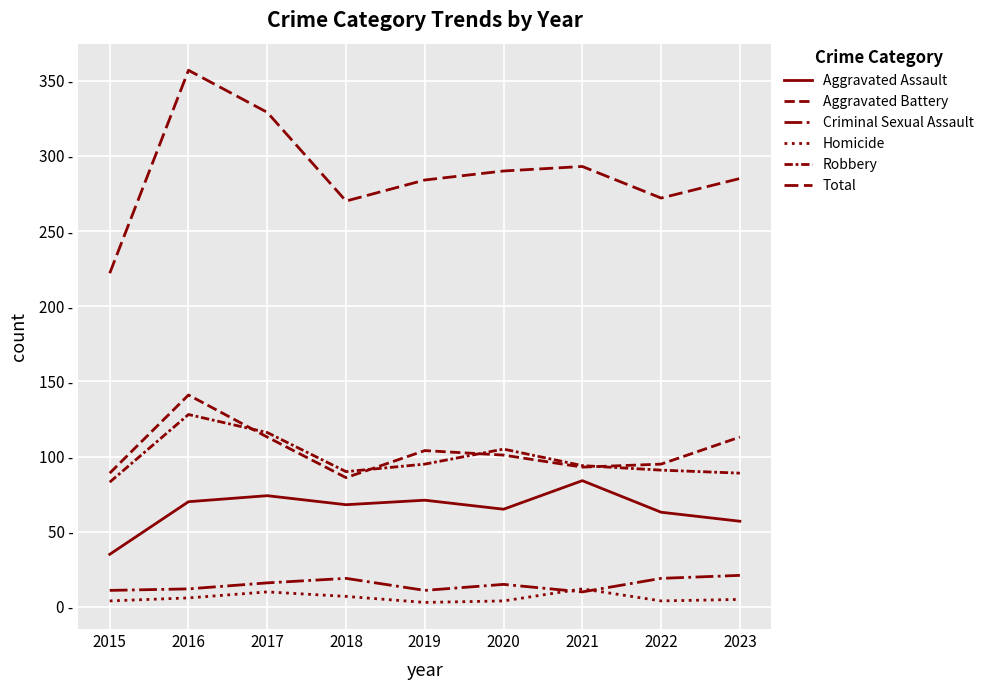

Is it true that Total equals 153 at 2023?

False